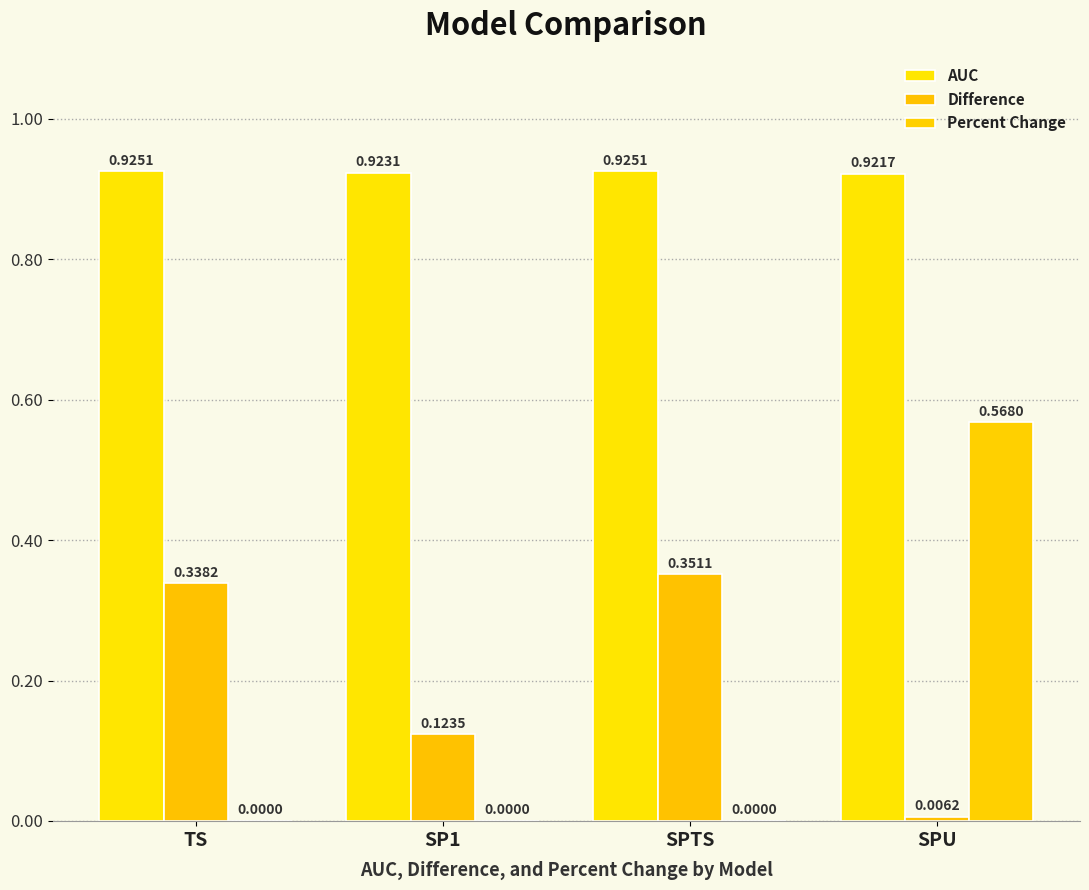

What are all the series names shown in the legend?

AUC, Difference, Percent Change